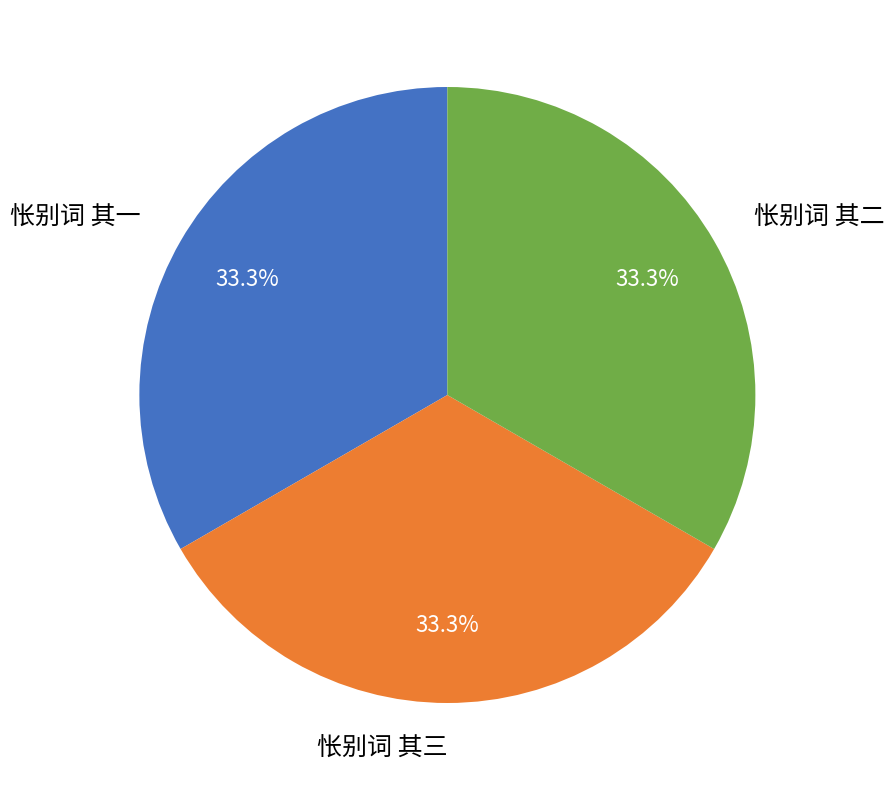

Do 怅别词 其三 and 怅别词 其二 together represent more than half of the pie?

Yes